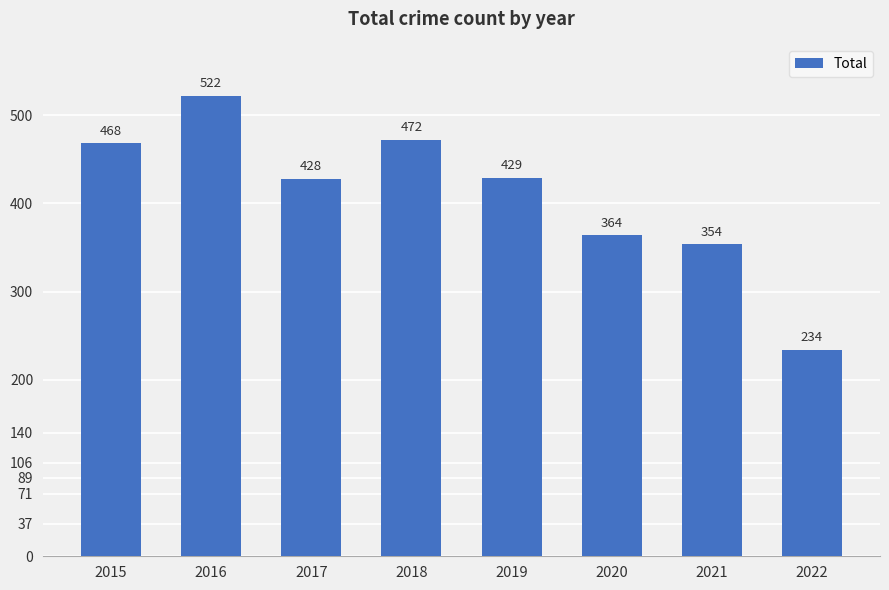

True or false: the data shows 428 at 2017.

True